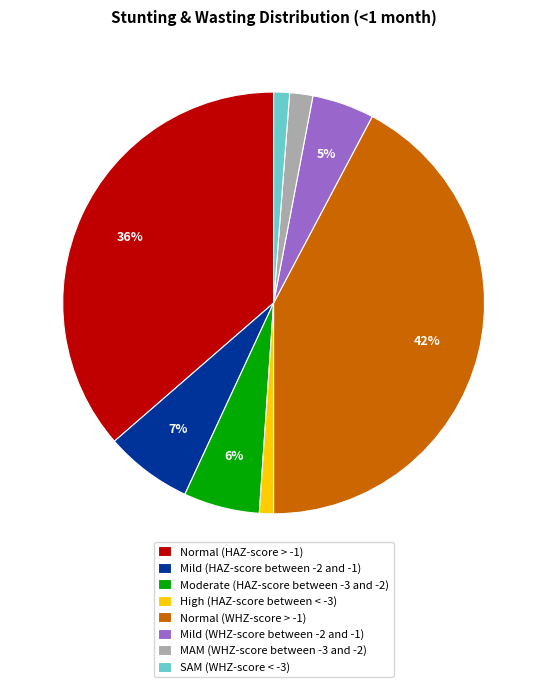

Is it true that SAM (WHZ-score < -3) is 1% of the pie?

True